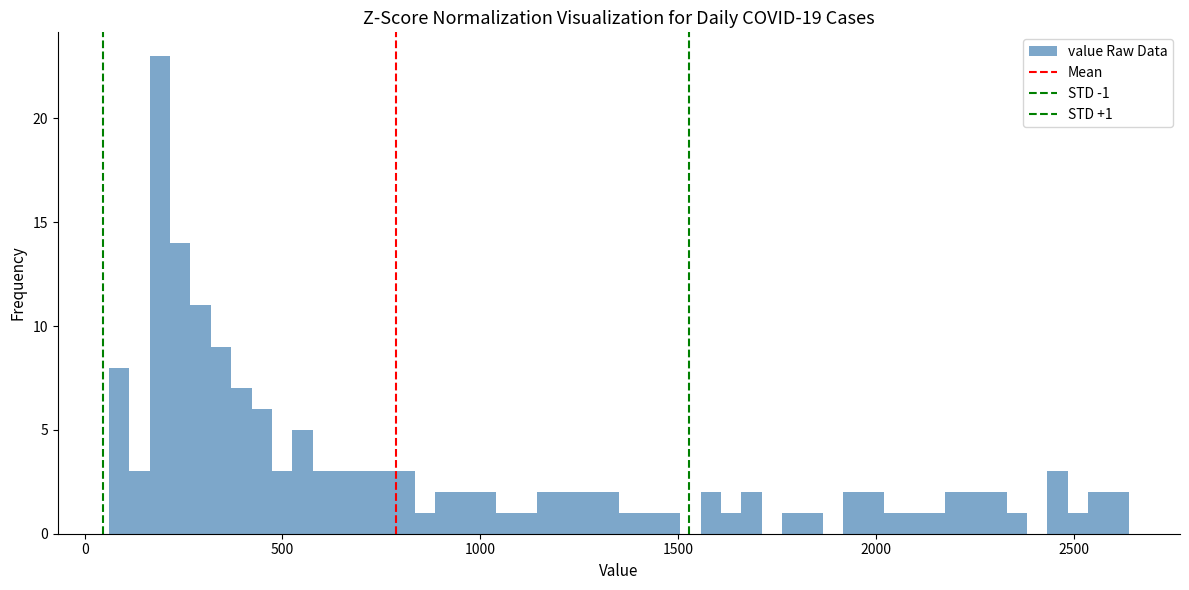

Read against the x-axis, roughly where is the centre of the tallest bar?

200